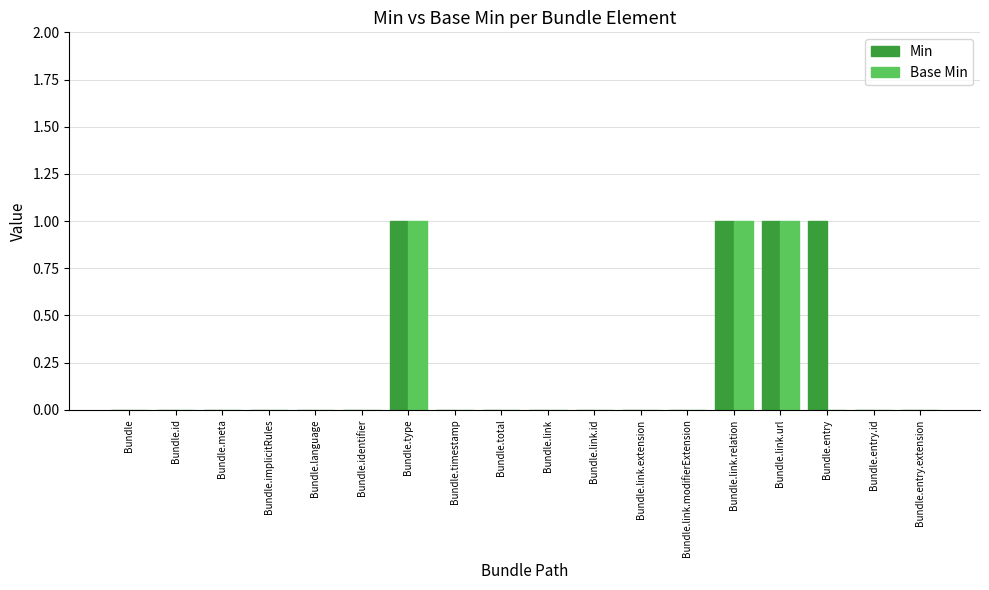

Is it true that Base Min equals 0 at Bundle.implicitRules?

True